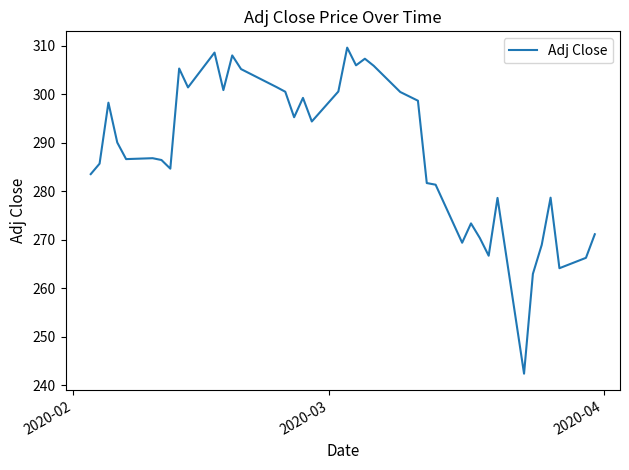

What is the smallest value displayed?

242.4